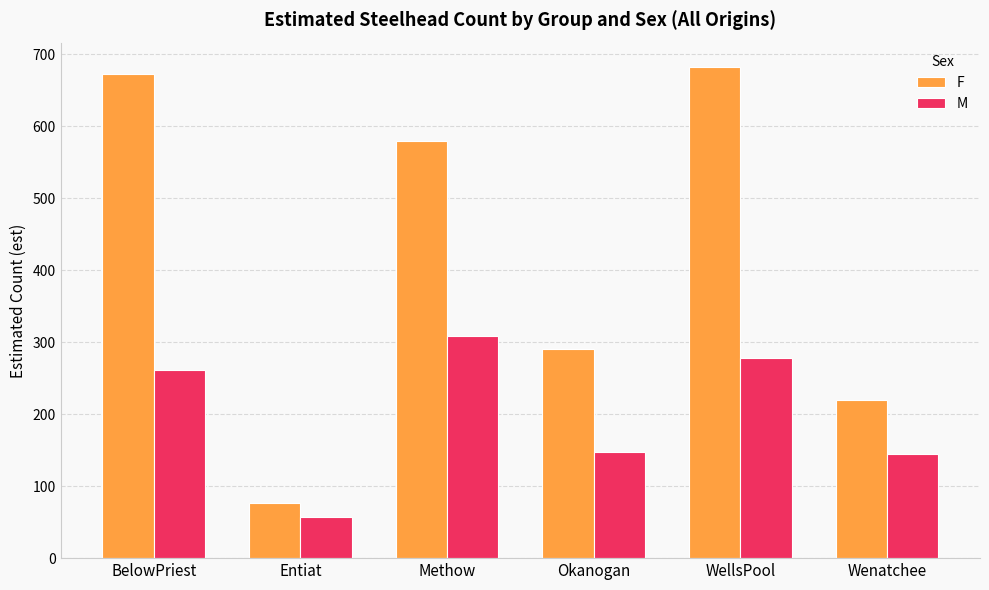

Does the chart contain any negative values?

No